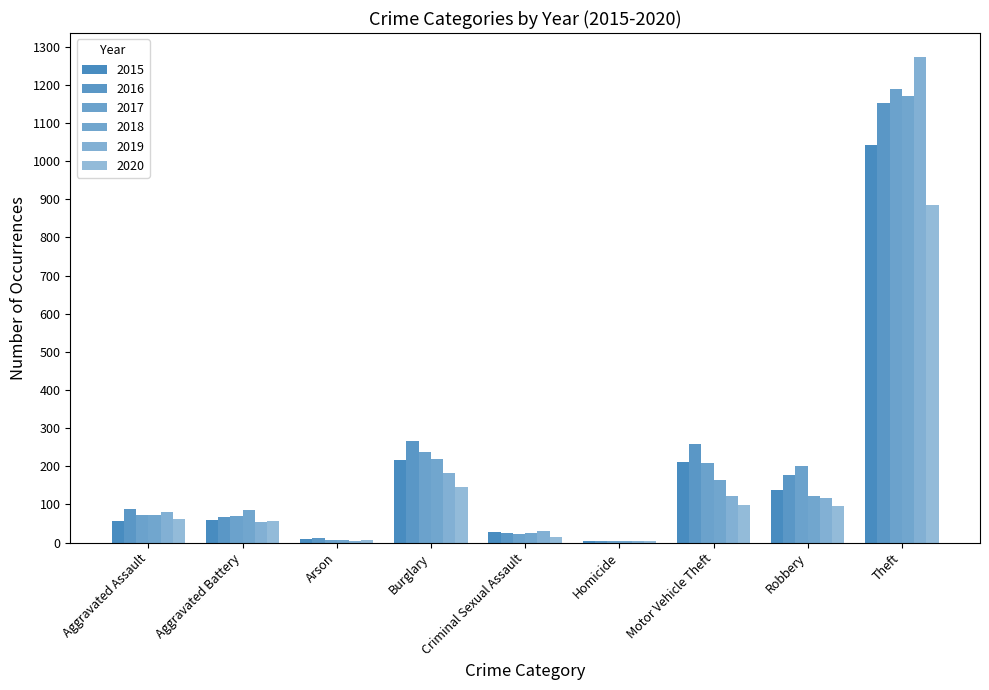

How many distinct data groups are displayed?

6